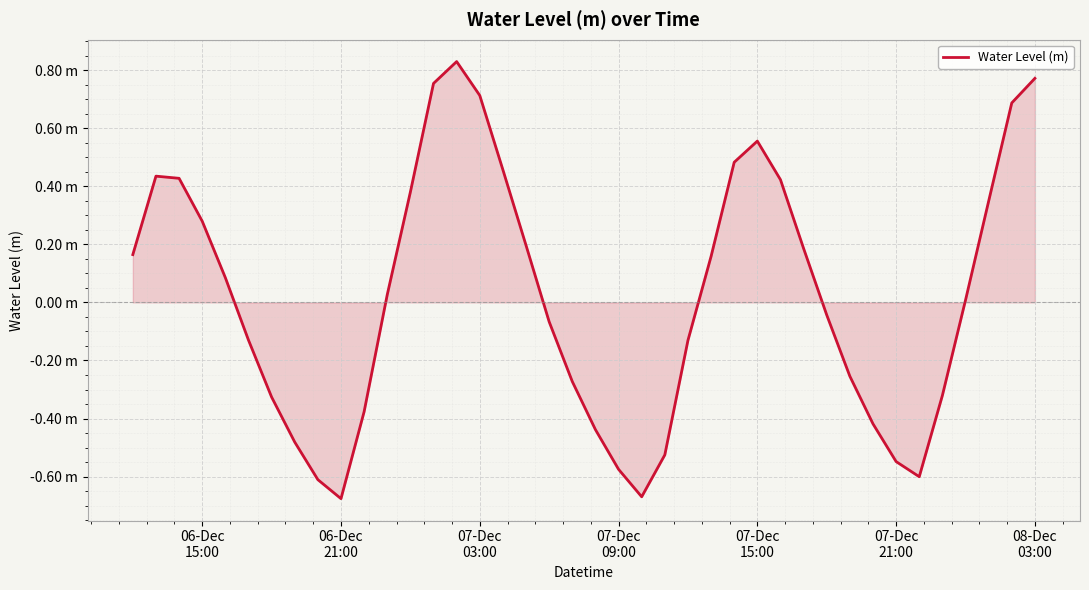

Does the chart have visible grid lines?

Yes